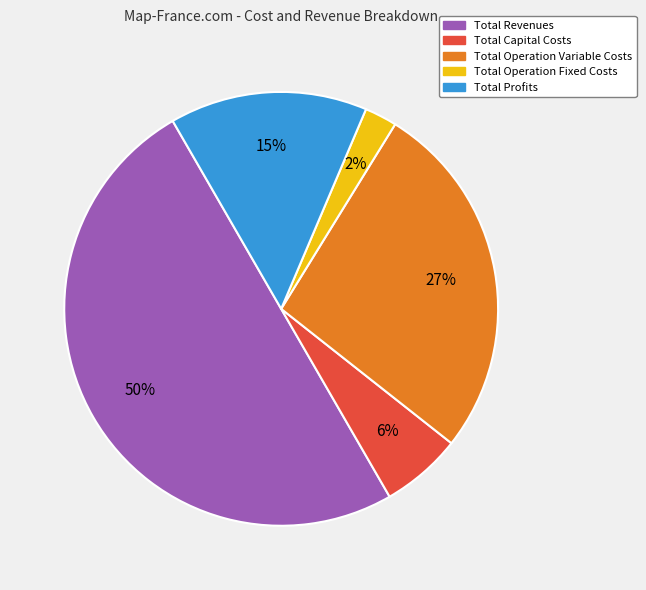

Do Total Operation Fixed Costs and Total Operation Variable Costs together represent more than half of the pie?

No